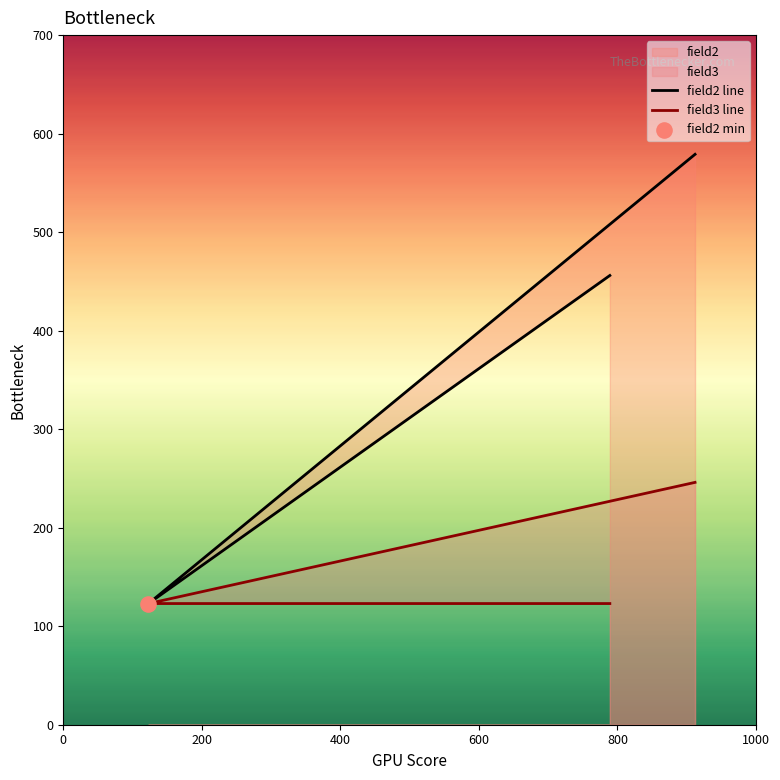

Which series contains the lowest Y value?

field2 line